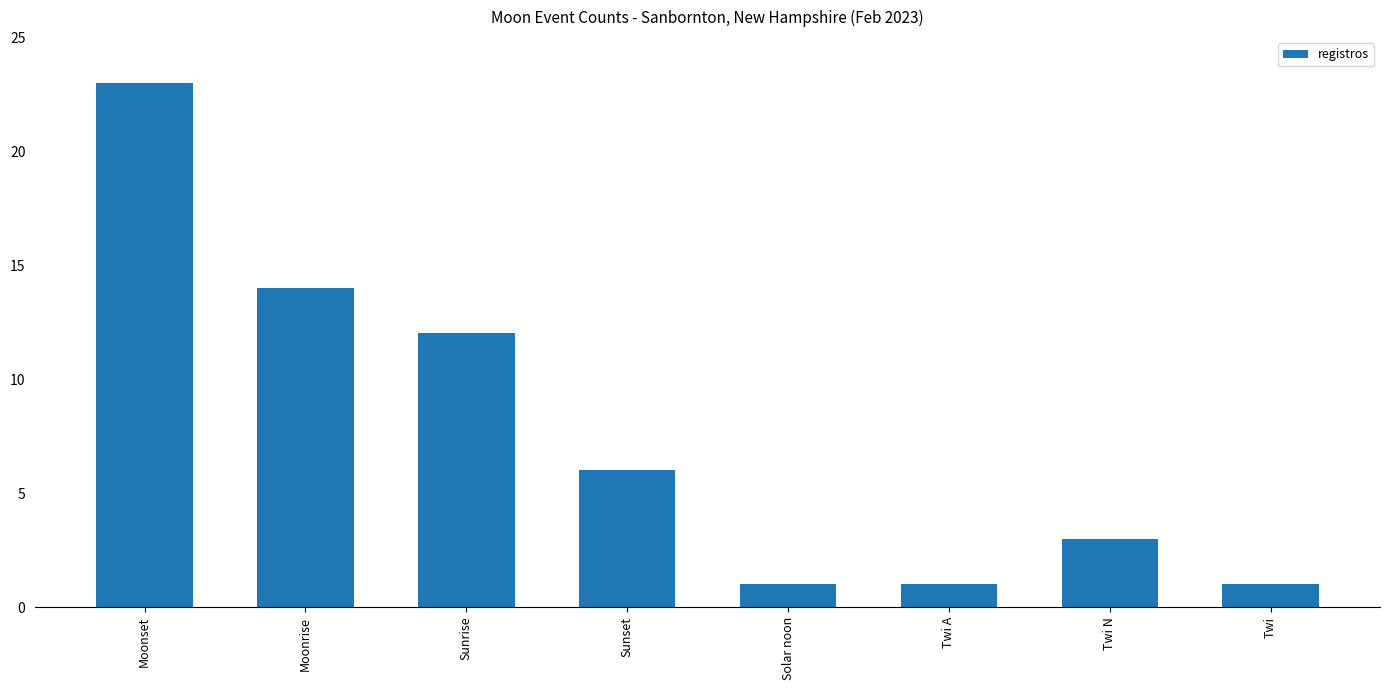

What position from the right is Twi N?

2